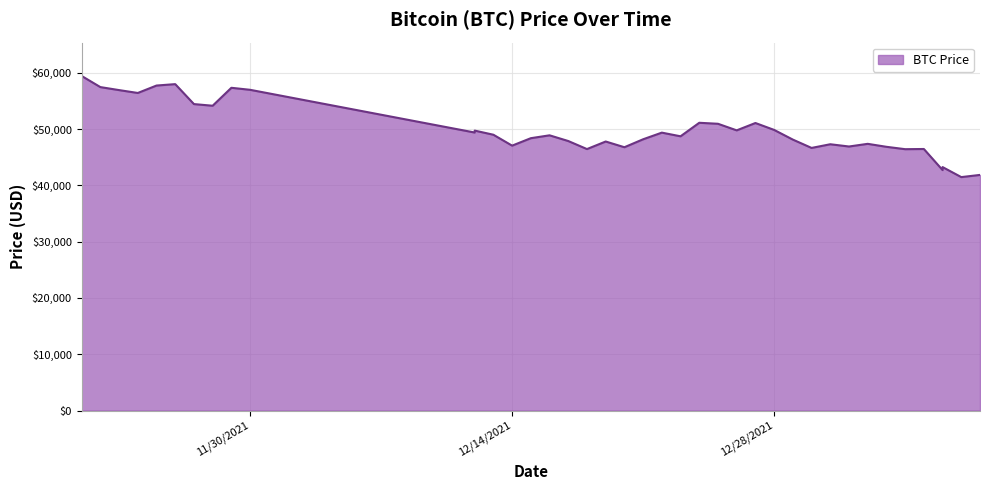

Where is the first local minimum?

11/24/2021